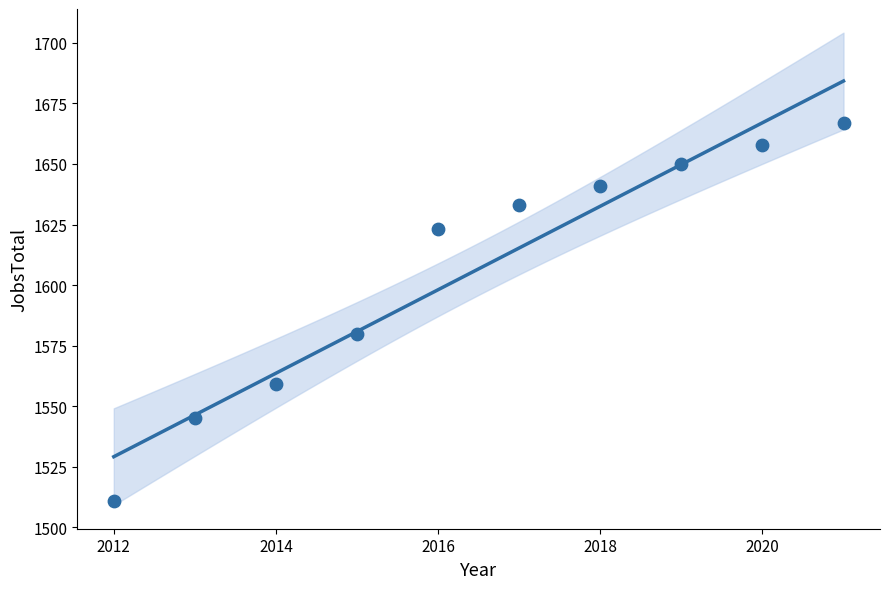

What is the average Y value?

1607